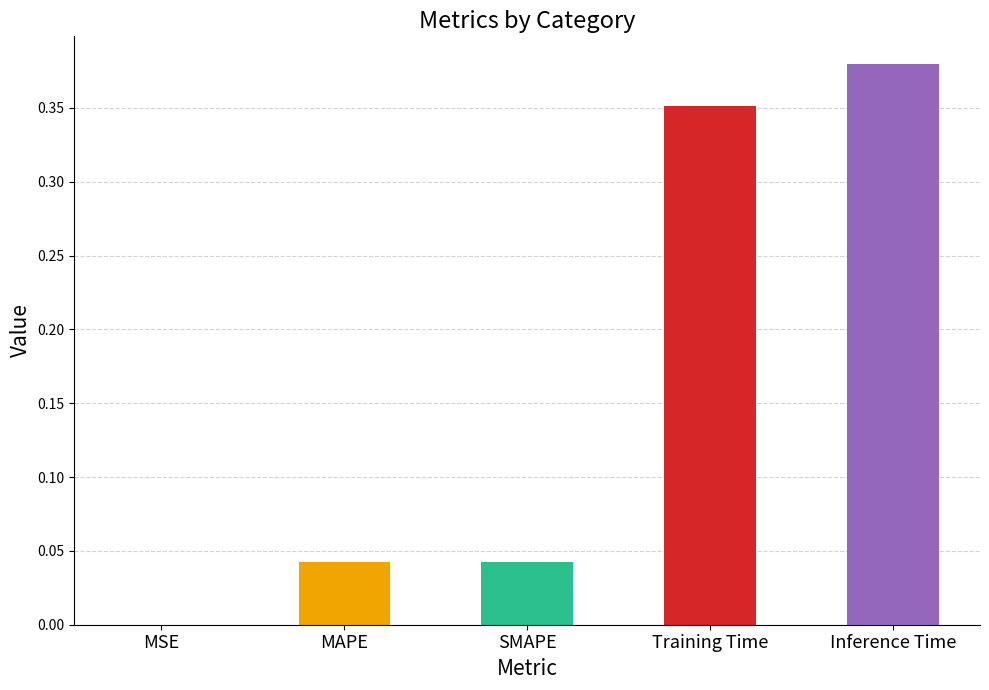

Reading left to right, extract all data points from this chart.

0.0	0.0	0.0	0.4	0.4